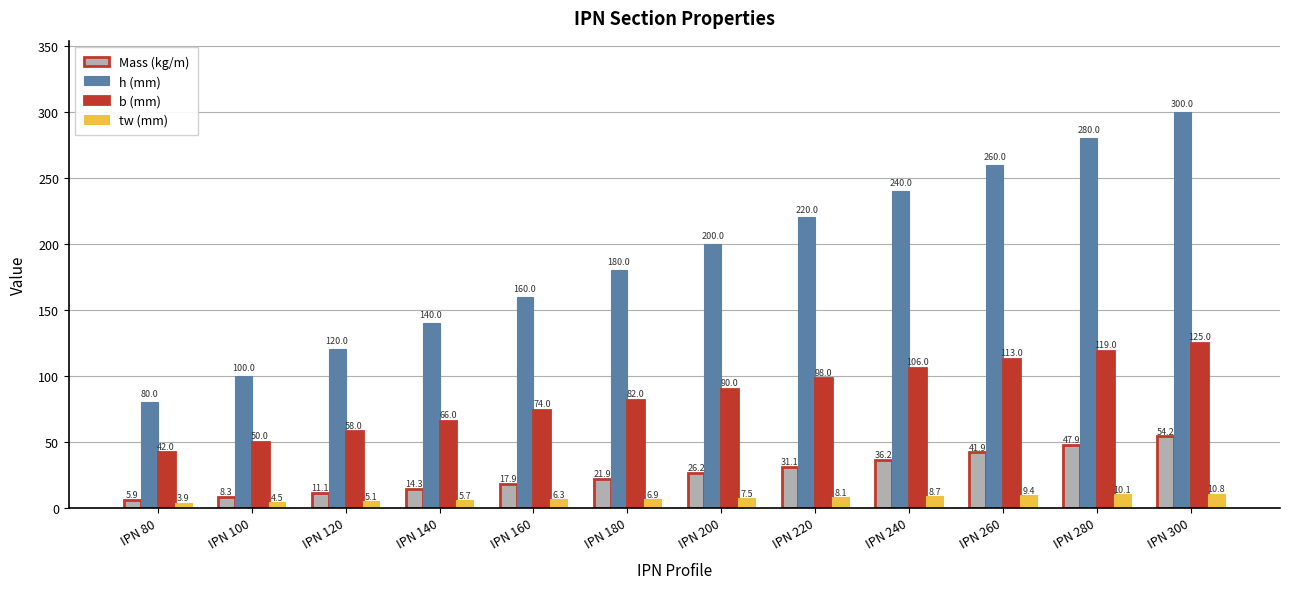

What value does the Mass (kg/m) series have at IPN 100?

8.3